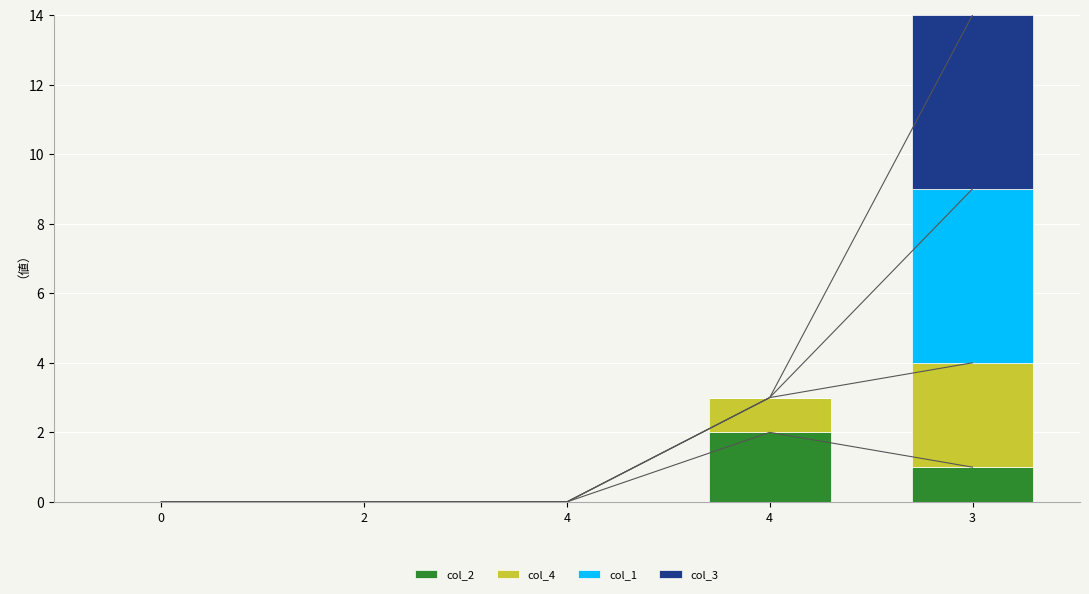

Rank the series by their maximum value, from lowest to highest.

col_2, col_4, col_1, col_3